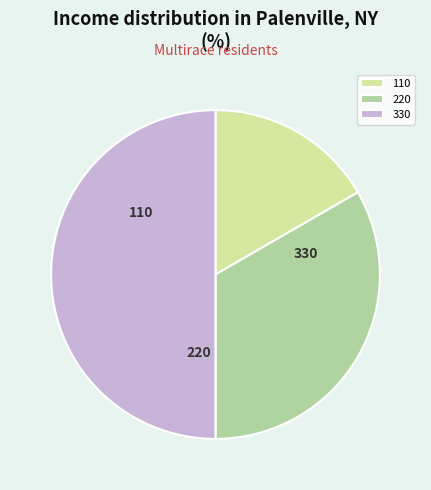

How much of the chart is everything except 220?

66.7%